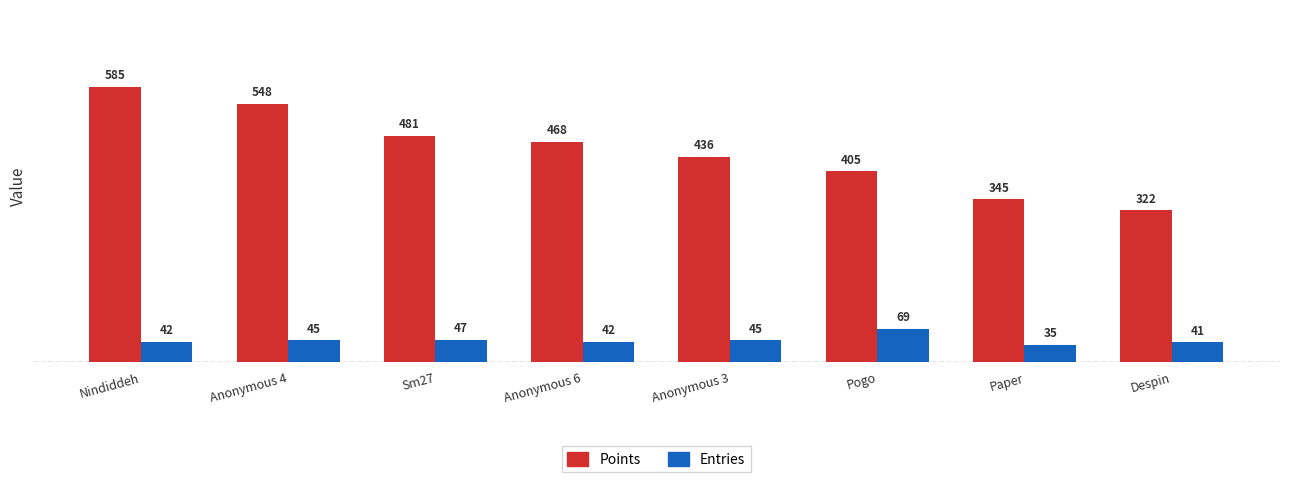

True or false: Entries has a value of 42 at Nindiddeh.

True